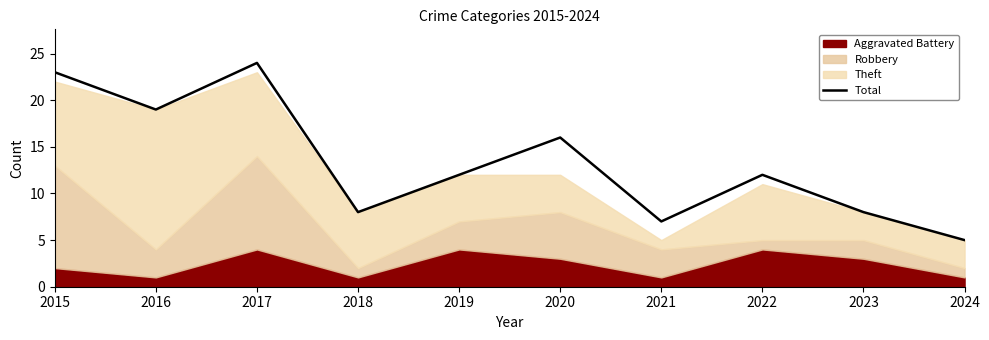

True or false: the data has more than 2 interior local peaks.

True